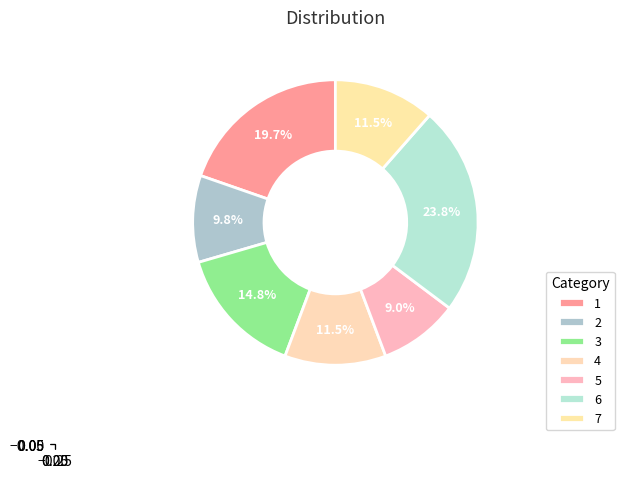

True or false: 6 accounts for 24% of the total.

True